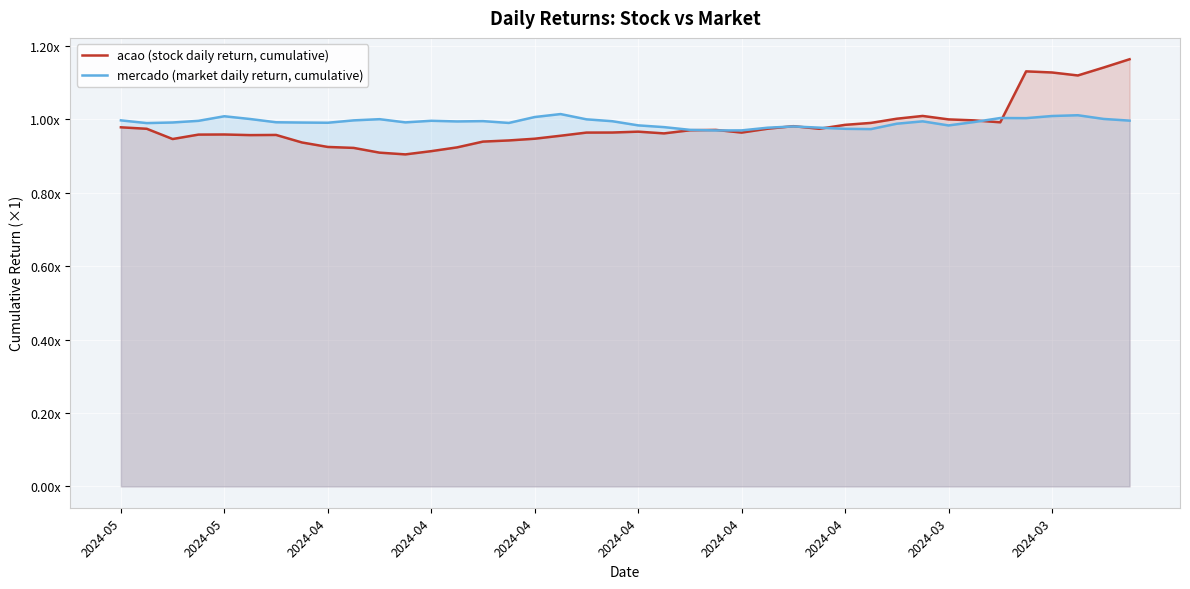

What are all the series names shown in the legend?

acao (stock daily return, cumulative), mercado (market daily return, cumulative)